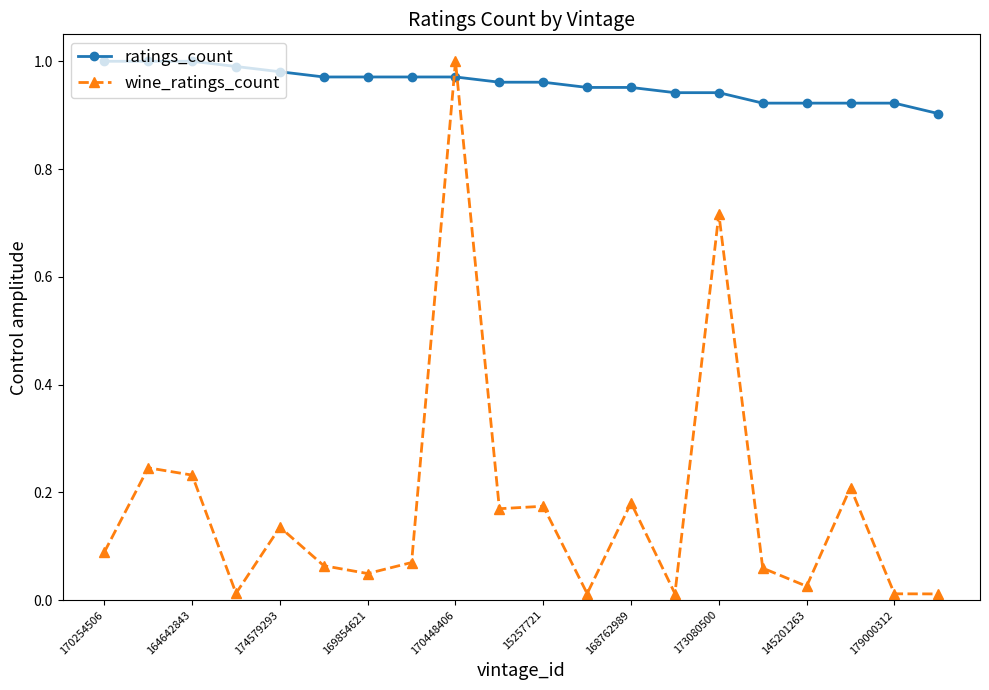

List the series in order of their overall mean, highest first.

ratings_count, wine_ratings_count